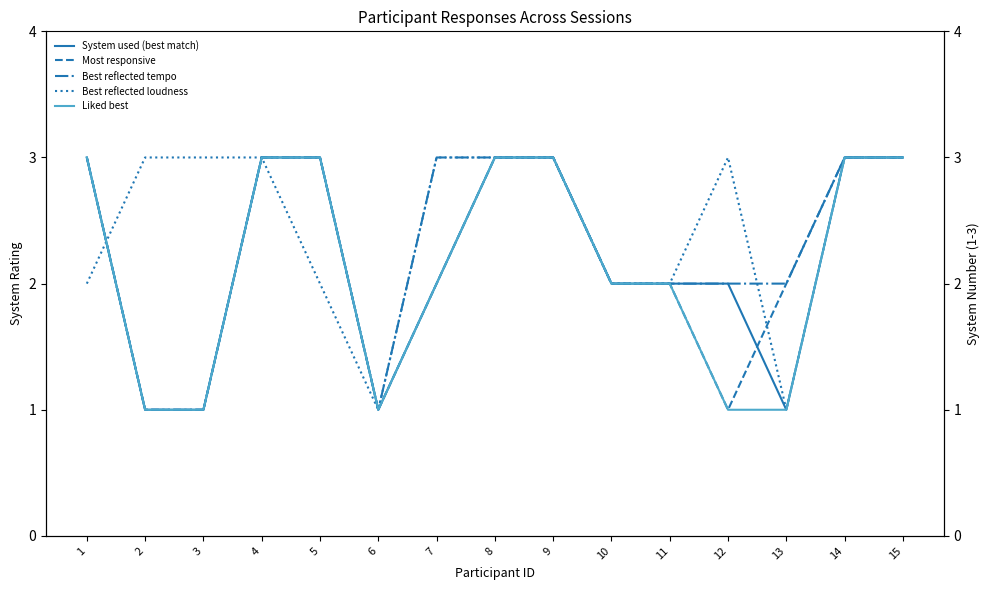

After their last crossing, which series has the higher values: Most responsive or Best reflected loudness?

Most responsive